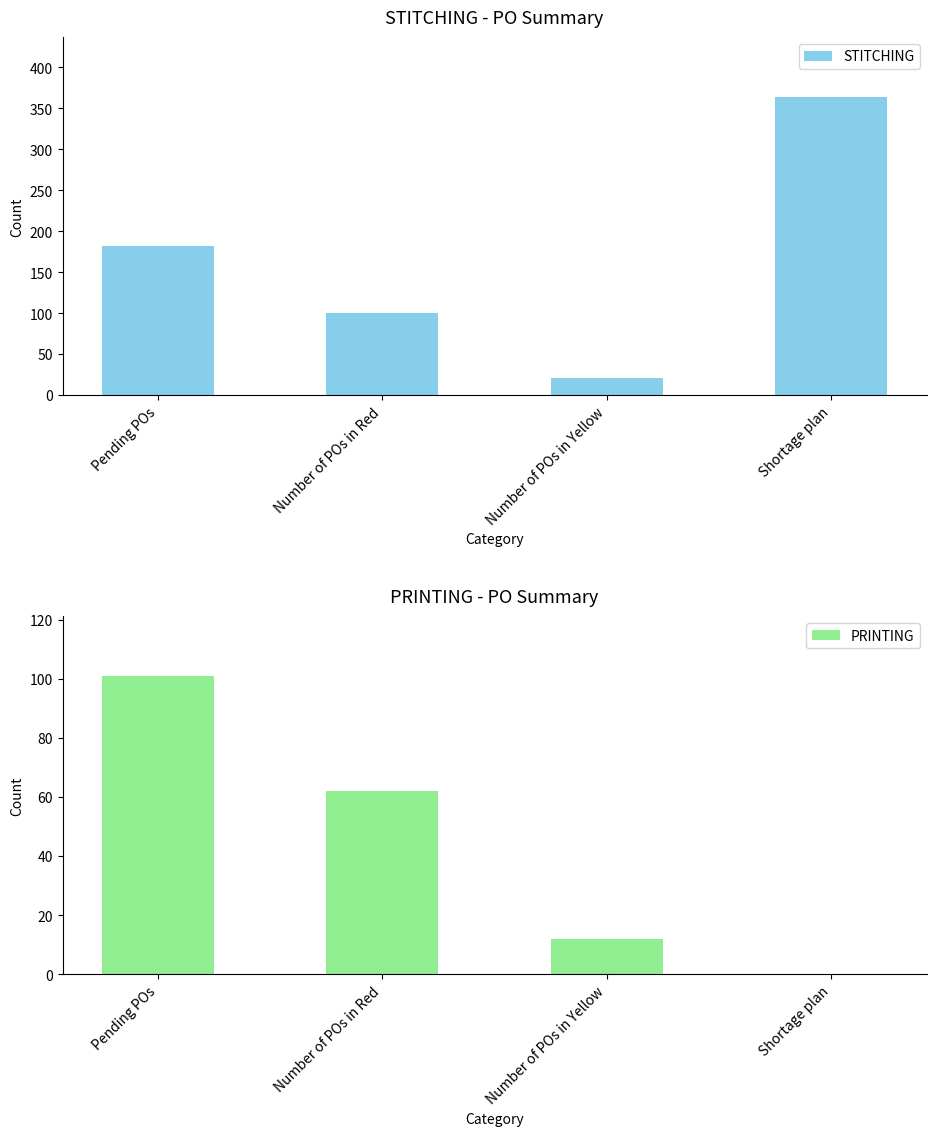

Are the bars grouped side by side (vs. stacked)?

Yes